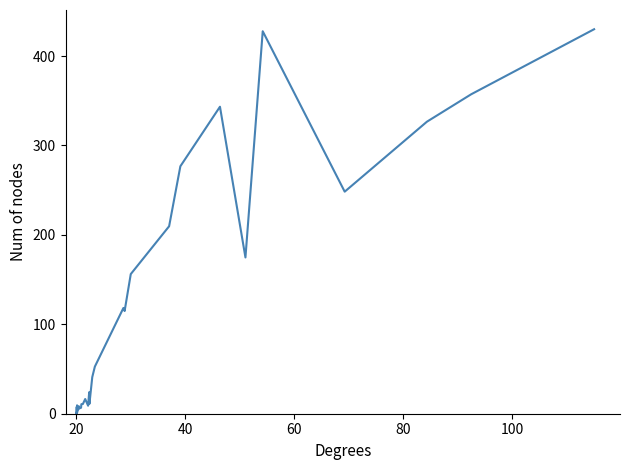

What is the greatest value displayed?

430.0